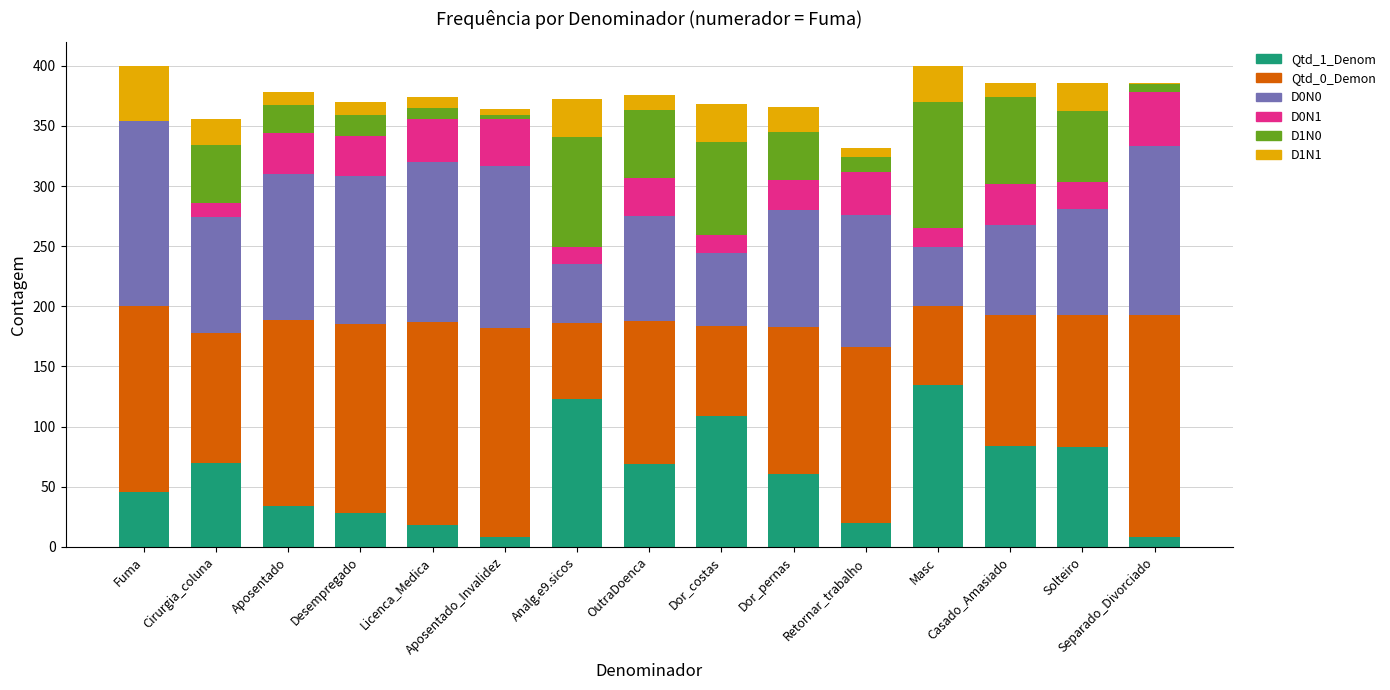

True or false: D0N0 has a value of 110 at Retornar_trabalho.

True